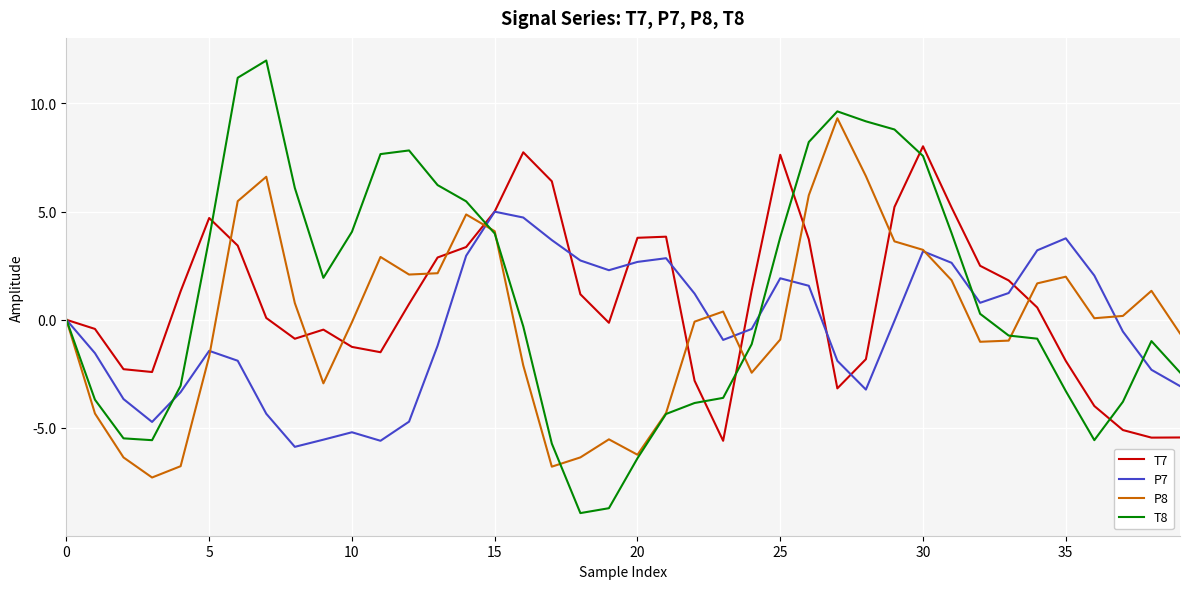

True or false: P7 has more than 0 interior local peaks.

True